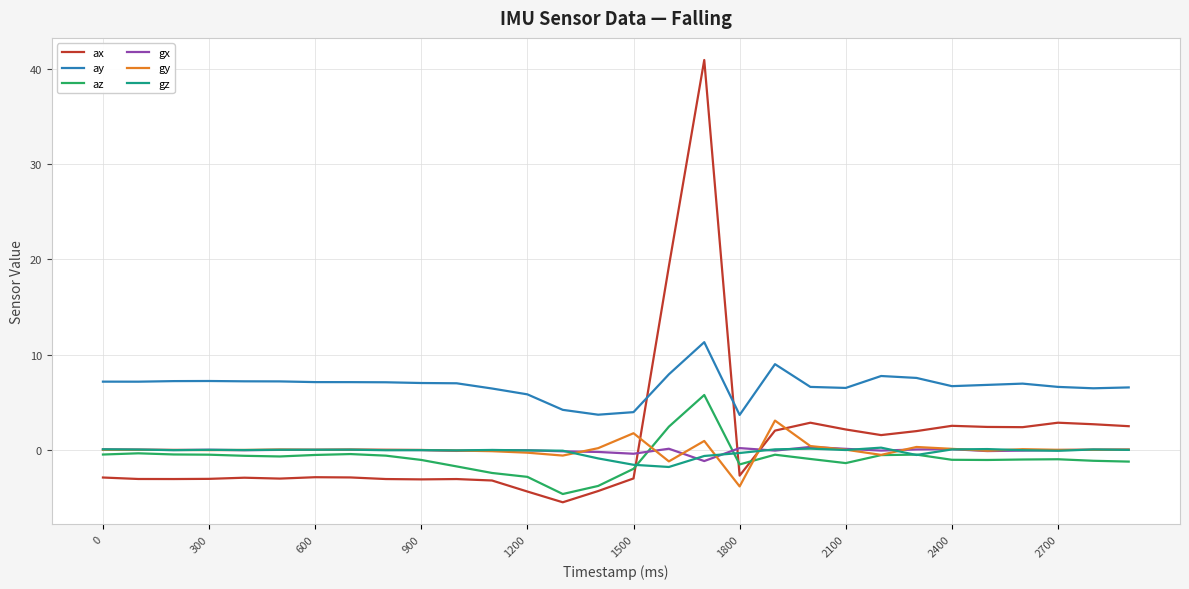

True or false: ay and gy cross at least once.

False